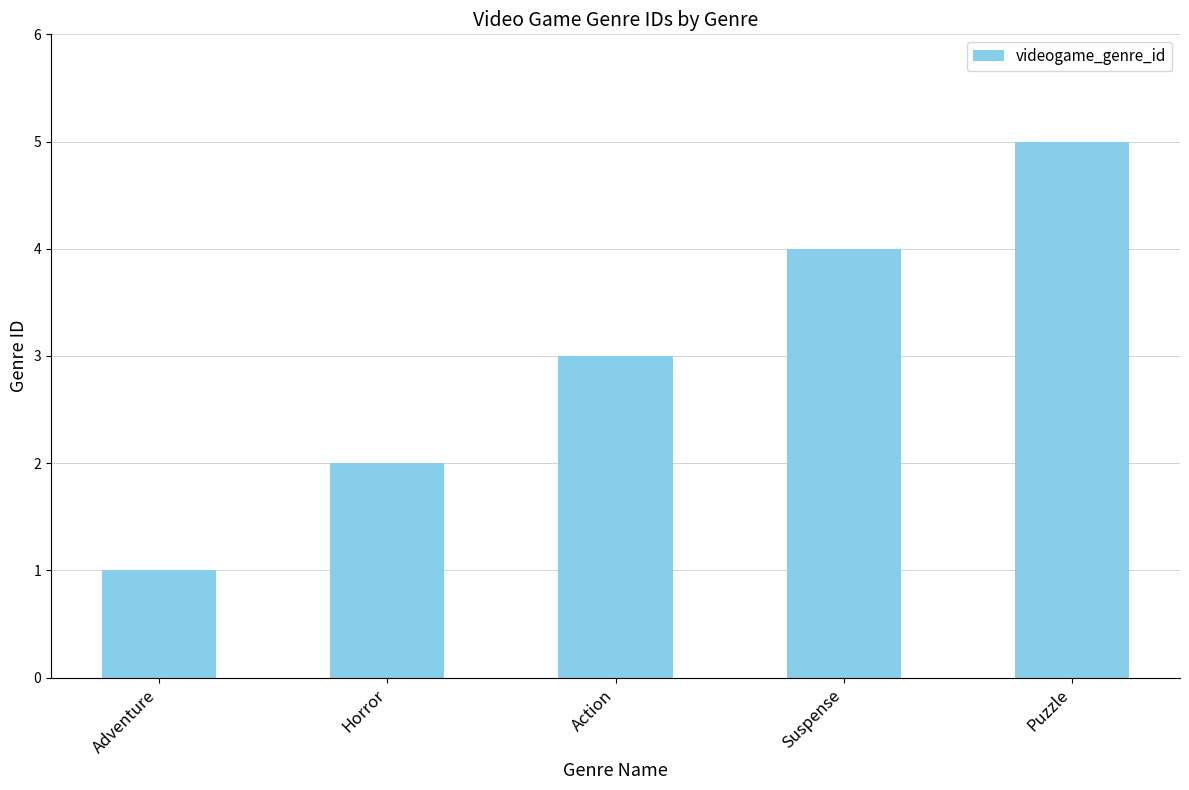

How many distinct data groups are displayed?

1